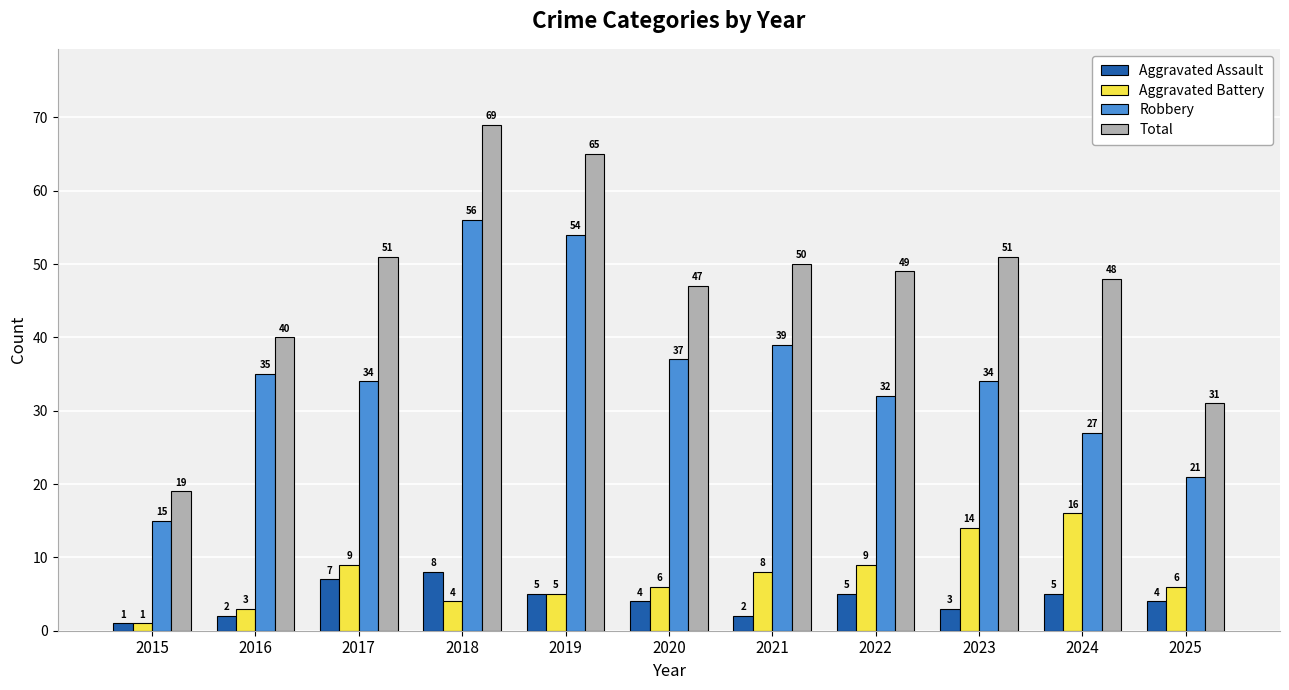

At which category is the sum across all series the highest?

2018